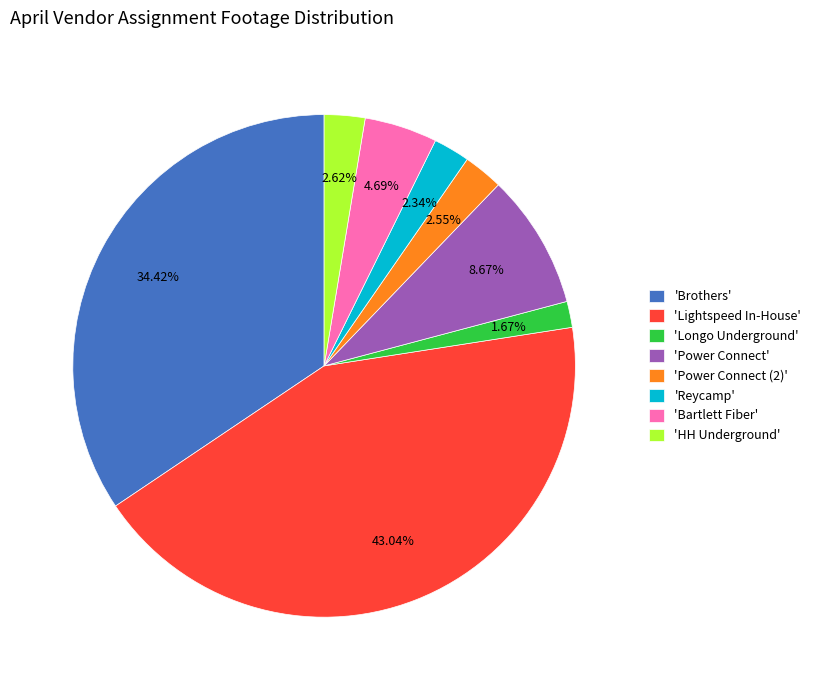

Is the sum of 'Brothers' and 'Power Connect (2)' greater than half?

No